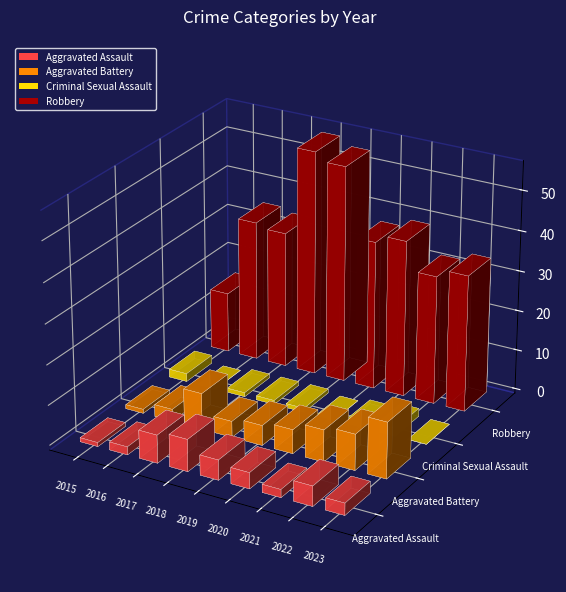

Between 2023 and 2015, which is larger?

2023